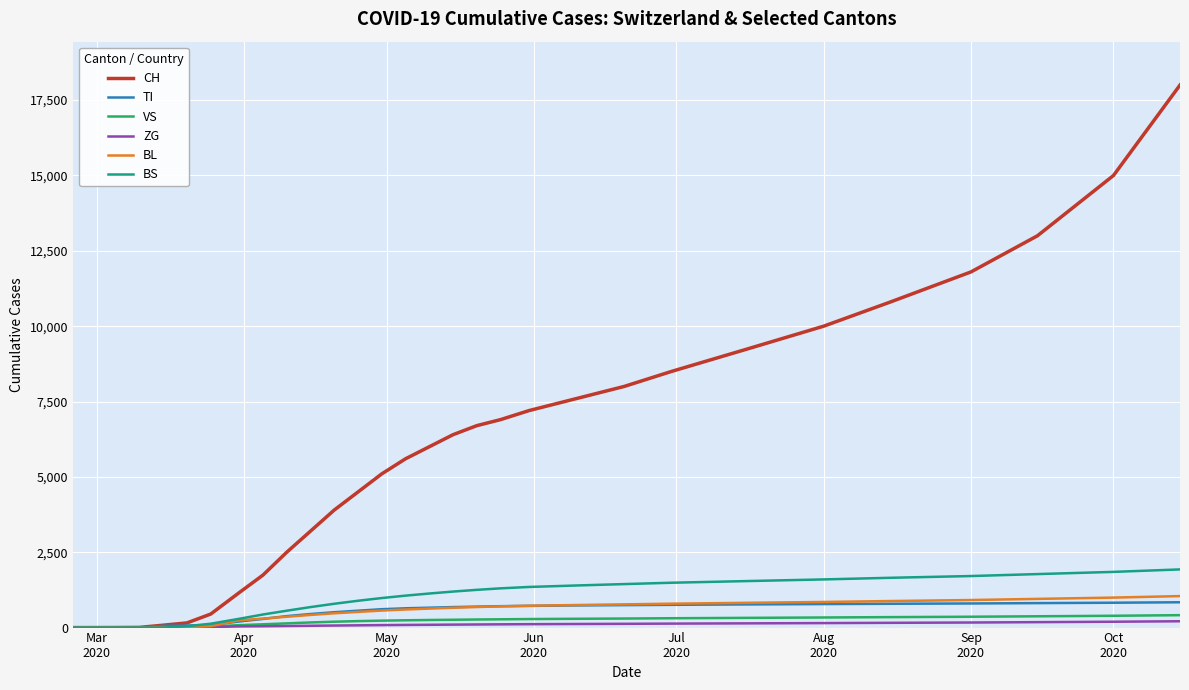

Which series has the largest total across all categories?

CH